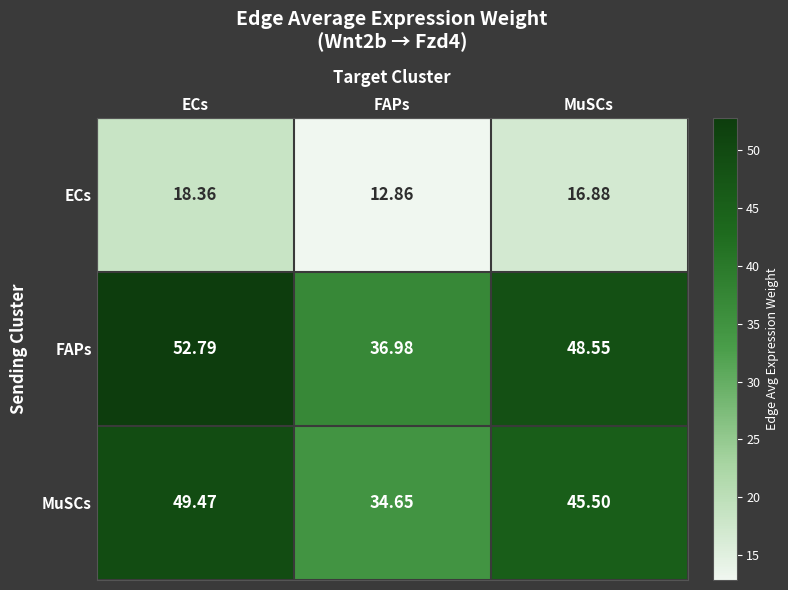

What is the spread (max minus min) of values at ECs?

34.4